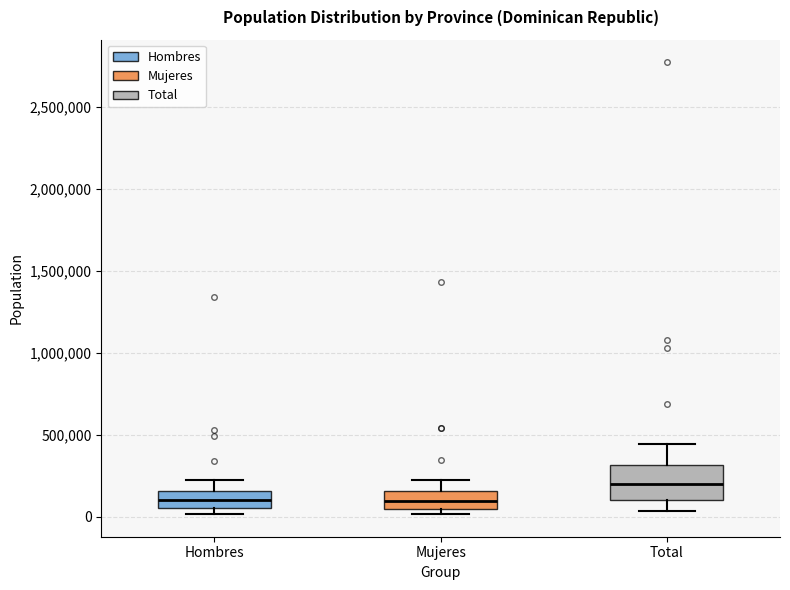

Reading left to right, transcribe this box plot: for each box, give where its median line is, the range the box spans, and where its two whiskers end, as read against the y-axis. The values are not printed on the chart, so give them approximately, as read against the axis.

Hombres: median 100000, box 50000 to 150000, whiskers 0 to 200000
Mujeres: median 100000, box 50000 to 150000, whiskers 0 to 200000
Total: median 200000, box 100000 to 300000, whiskers 50000 to 450000